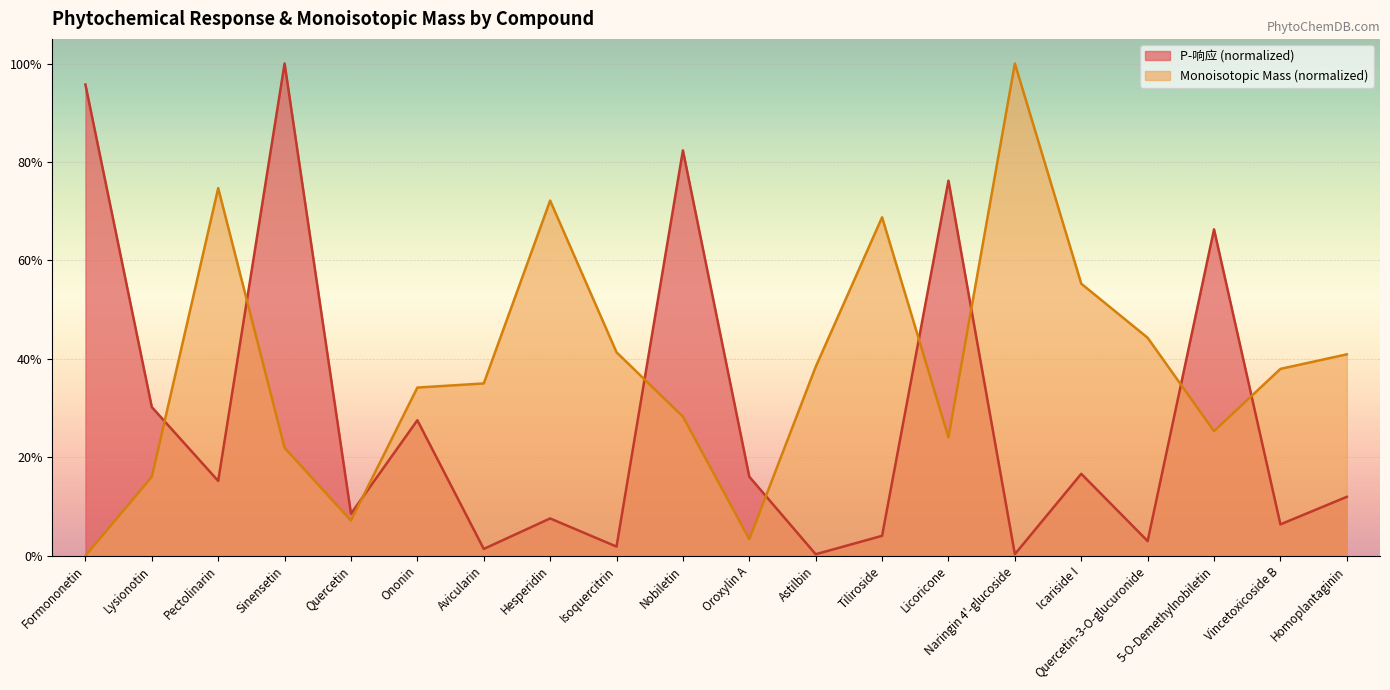

True or false: Monoisotopic Mass and P-响应 cross at least once.

True